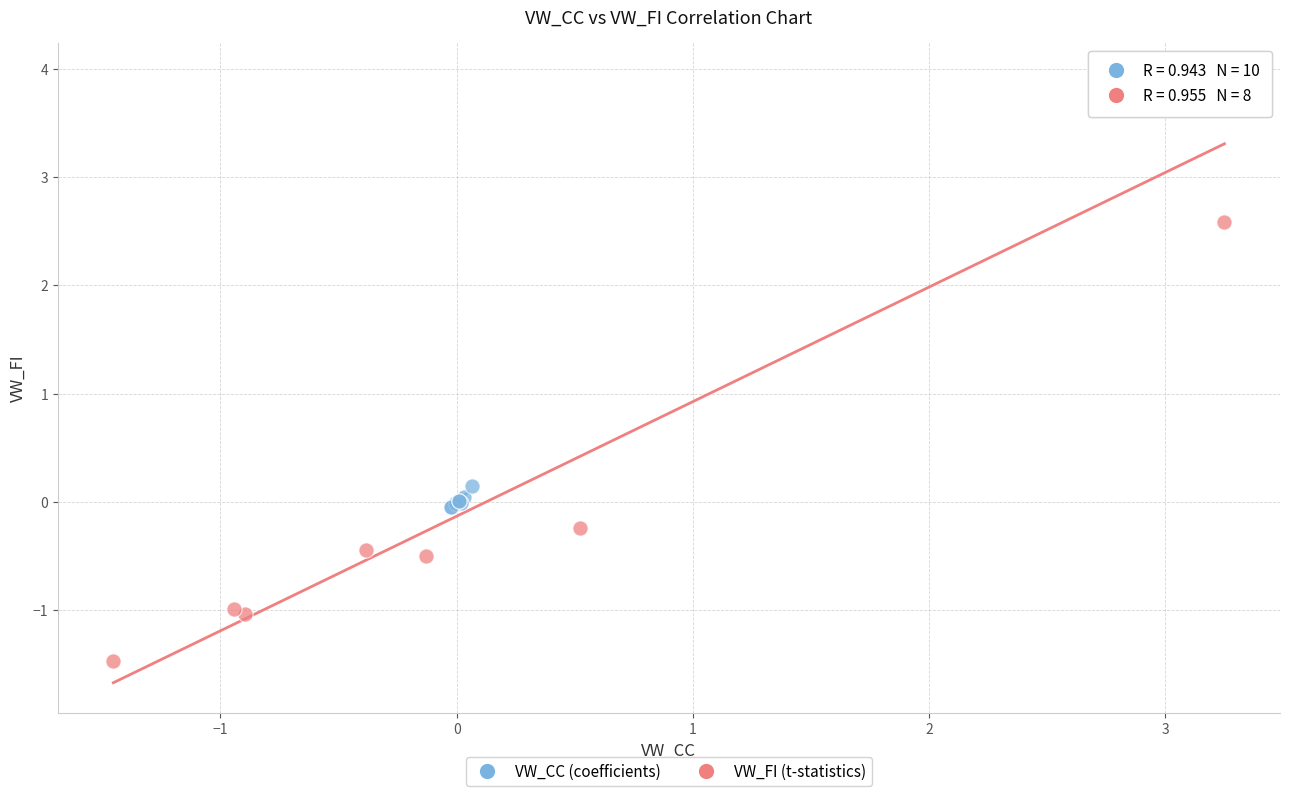

Which series reaches the maximum Y coordinate?

VW_FI (t-statistics)